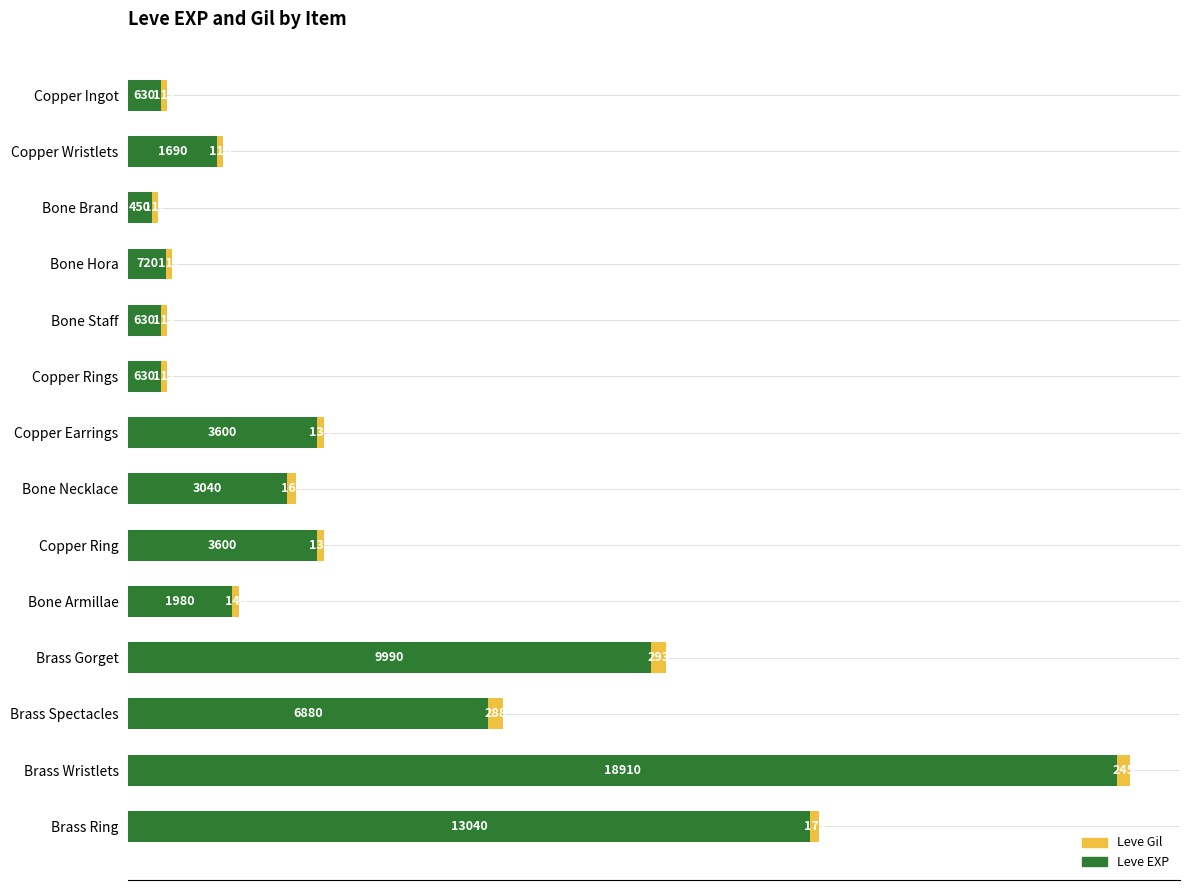

At which category is the sum across all series the highest?

Brass Wristlets